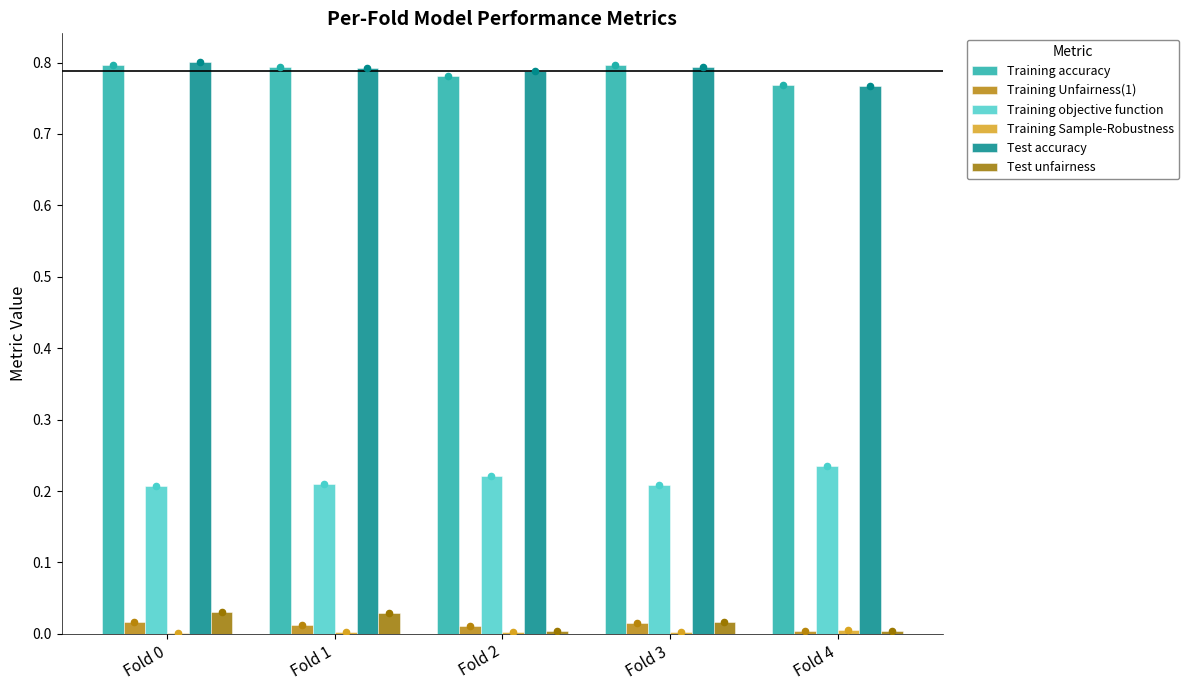

Which series has the largest Y range (max minus min)?

Test accuracy